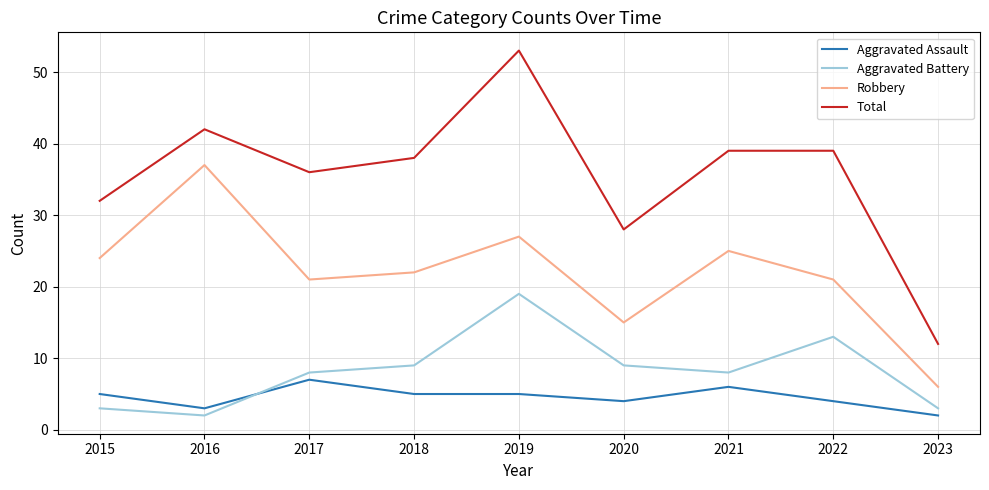

Reading right to left, transcribe all the data shown in this chart.

Aggravated Assault: 2	4	6	4	5	5	7	3	5
Aggravated Battery: 3	13	8	9	19	9	8	2	3
Robbery: 6	21	25	15	27	22	21	37	24
Total: 12	39	39	28	53	38	36	42	32